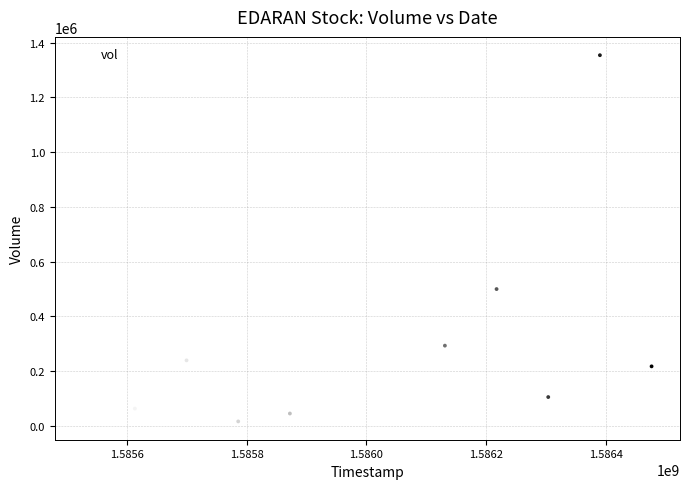

What is the range of X values (max minus min)?

950400